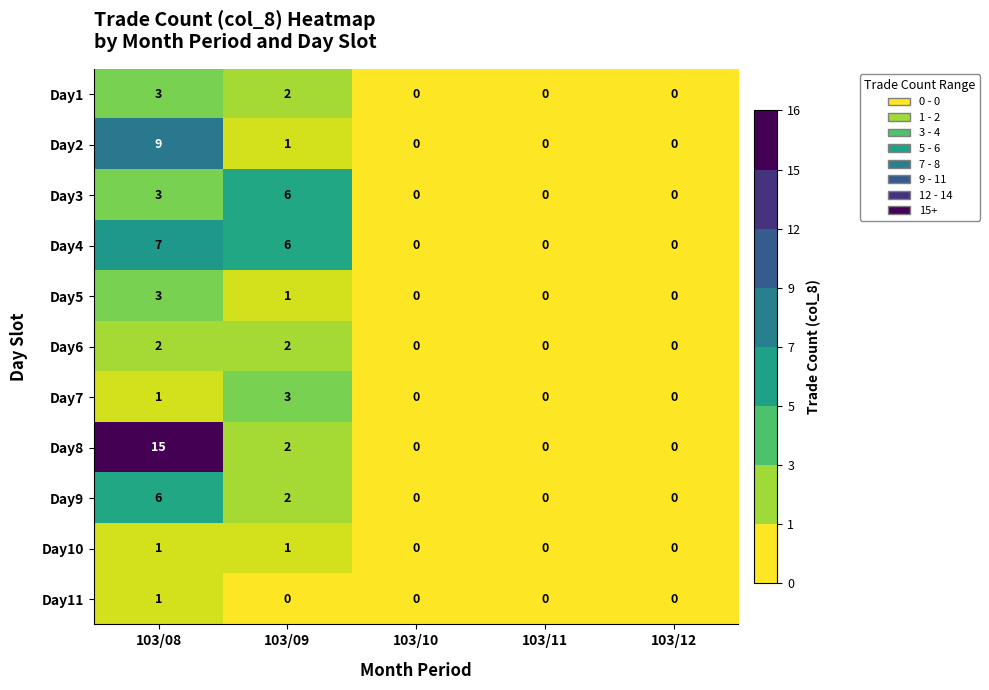

Is the value of Day1 at 103/09 greater than the value of Day3 at 103/11?

Yes